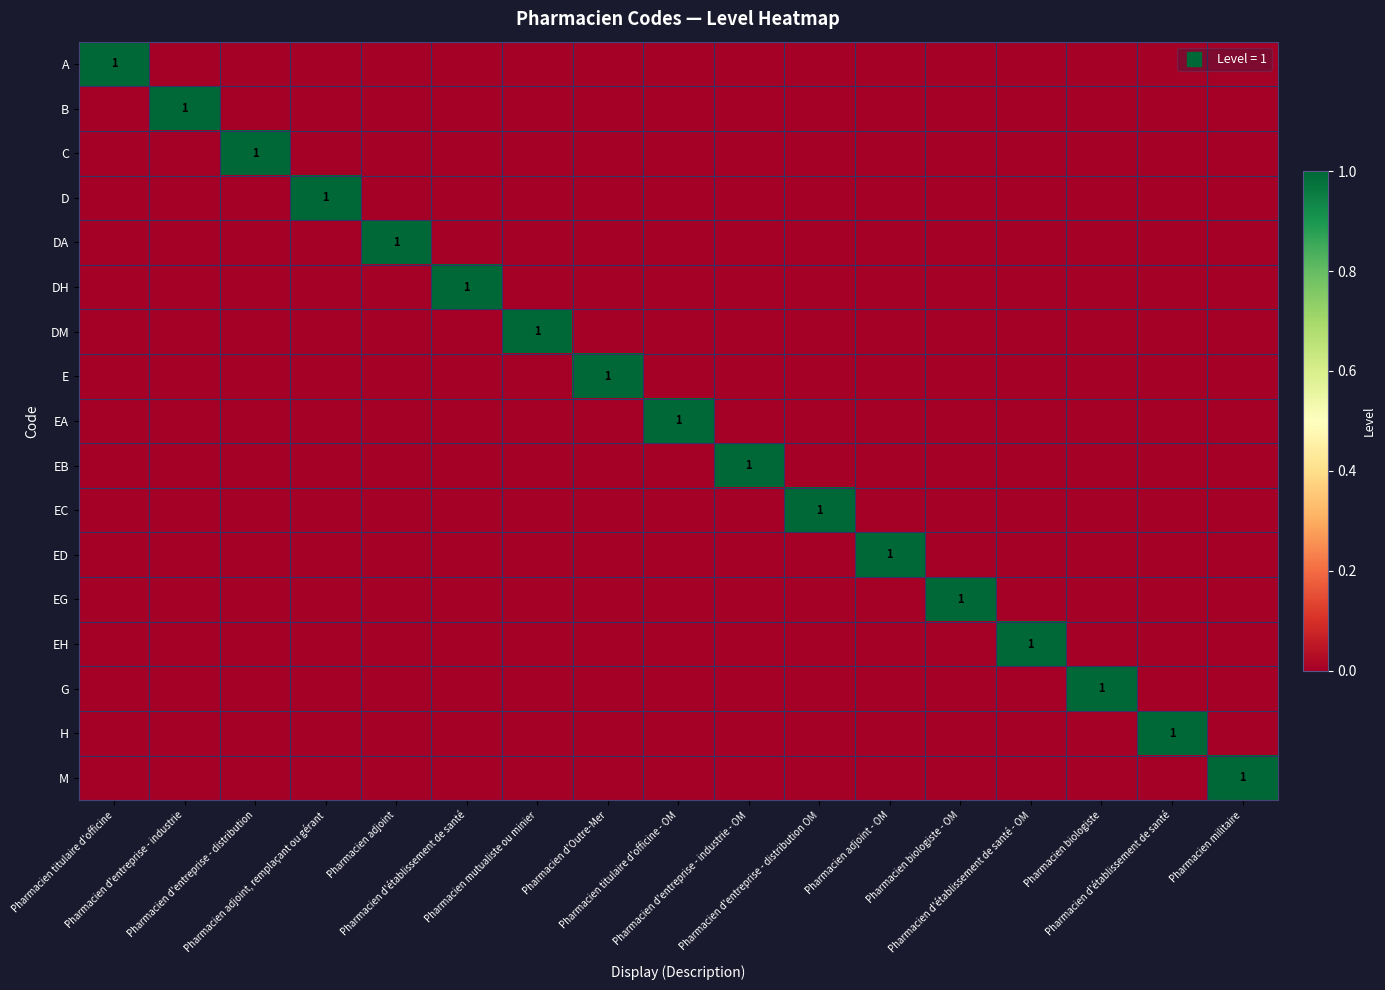

Count the number of categories in the chart.

17